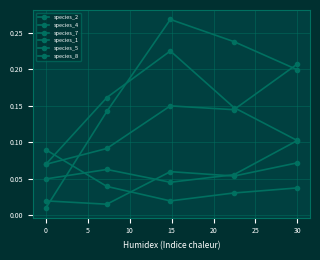

At how many categories does at least one series exceed 0?

5